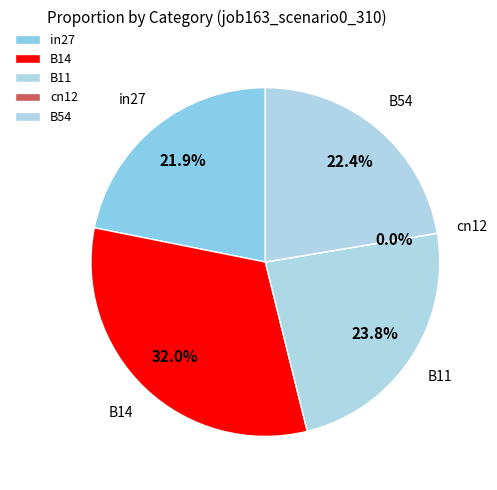

What percentage is the B11 slice, to the nearest percent?

24%